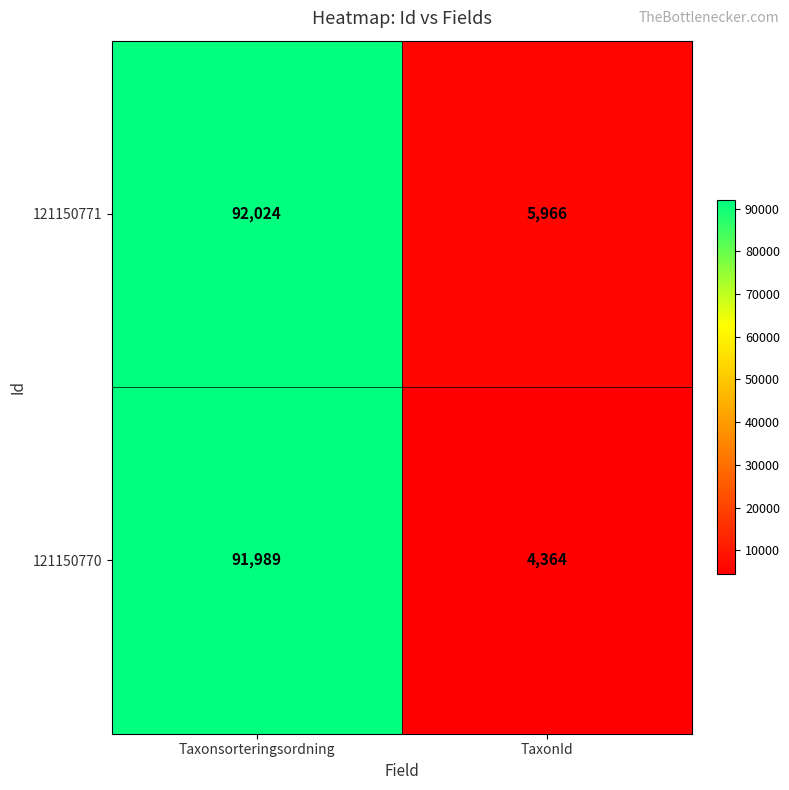

At which category is the sum across all series the highest?

Taxonsorteringsordning